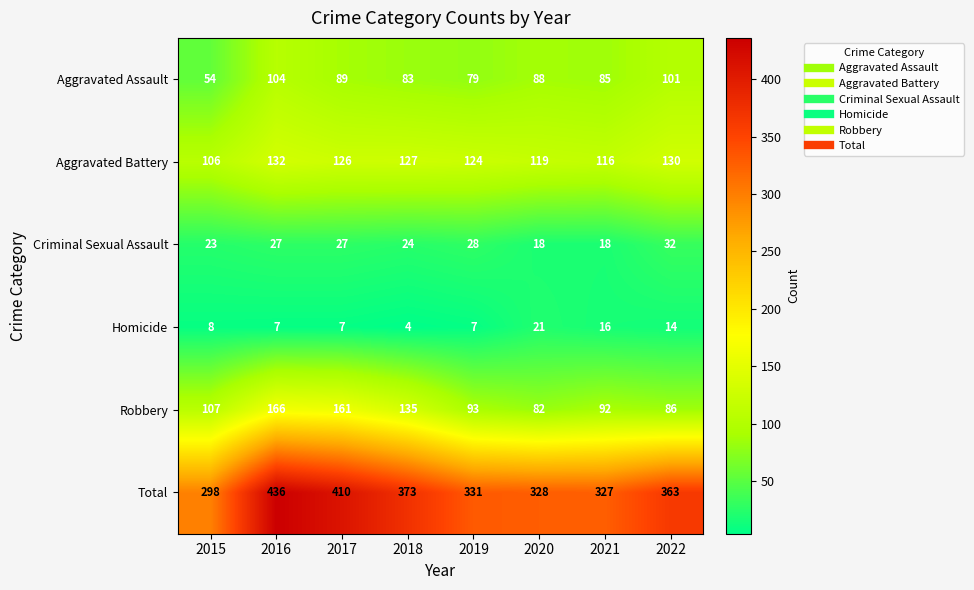

At how many categories does at least one series exceed 108?

8